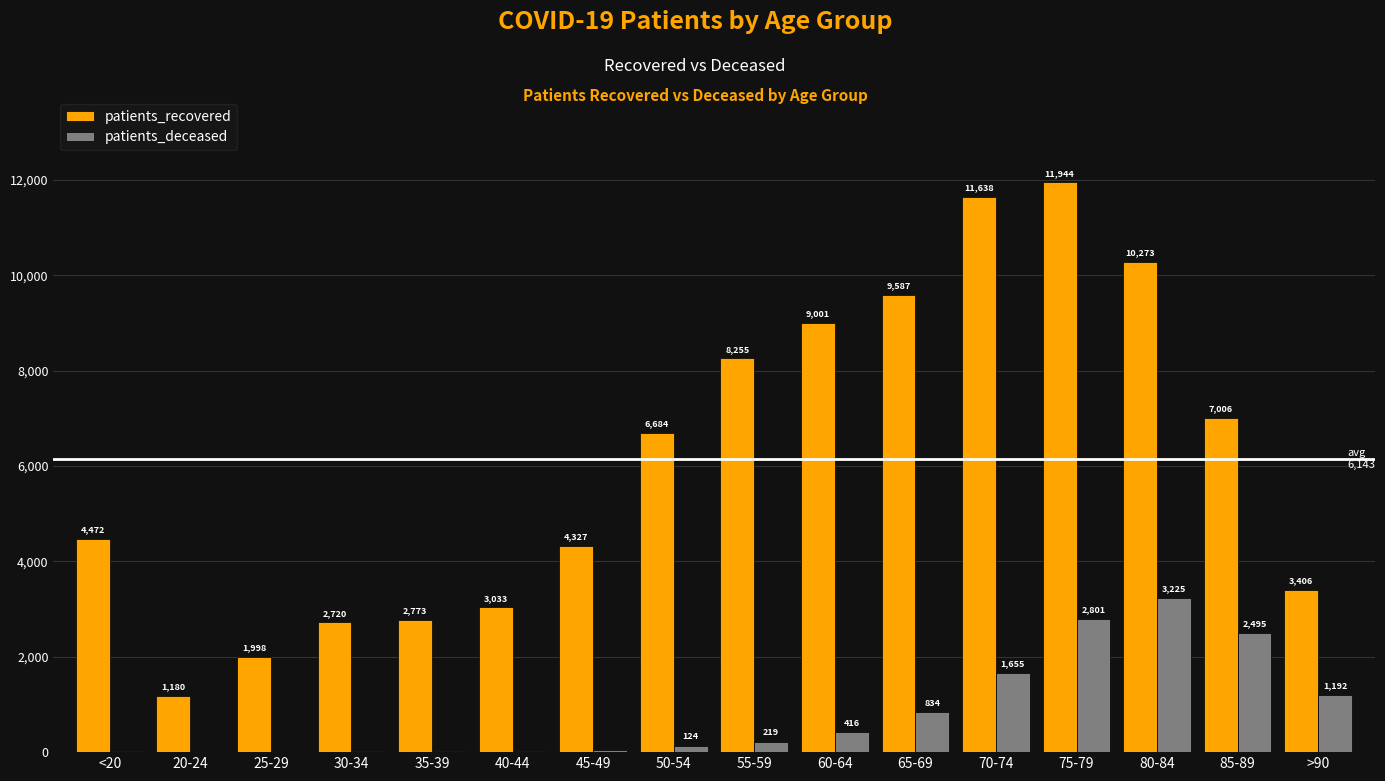

Is it true that patients_recovered equals 3033 at 40-44?

True